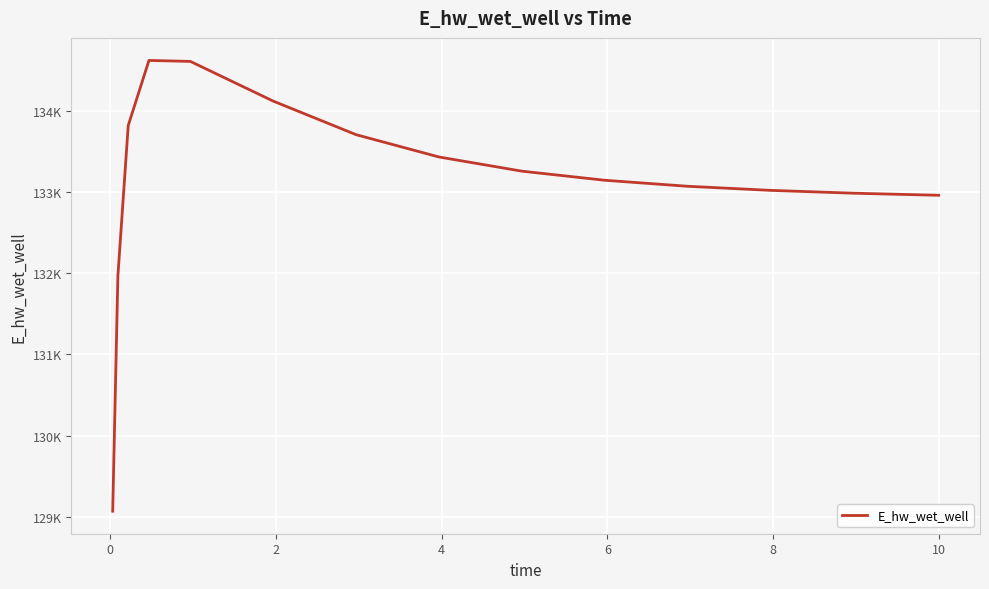

At which label does the data first exceed 133146?

2